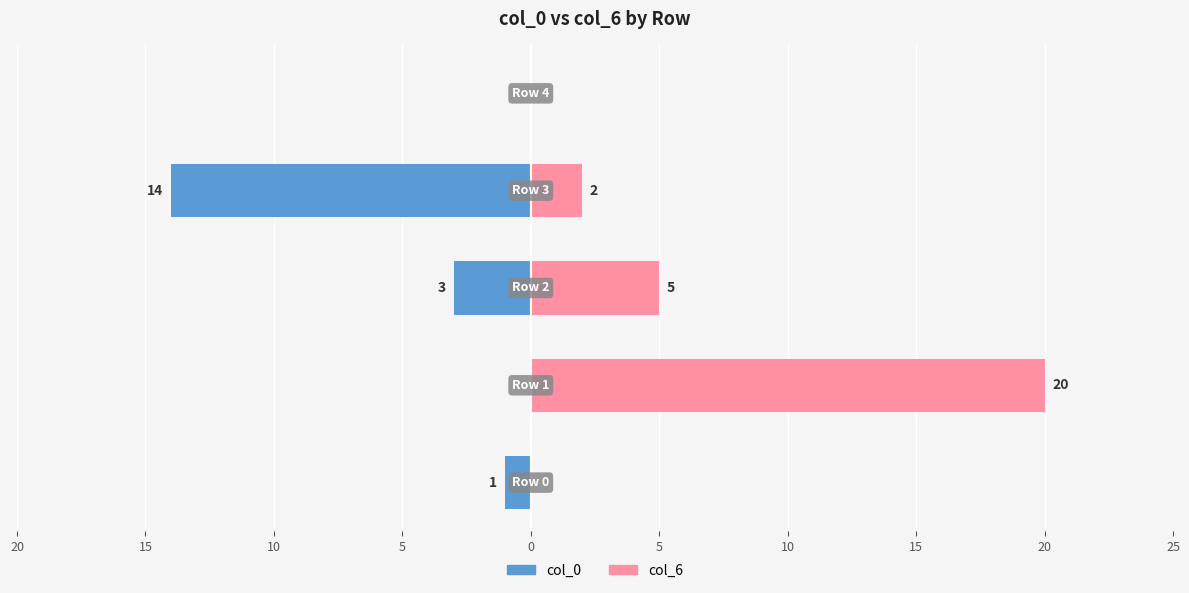

How many data points in col_0 are less than -1?

2